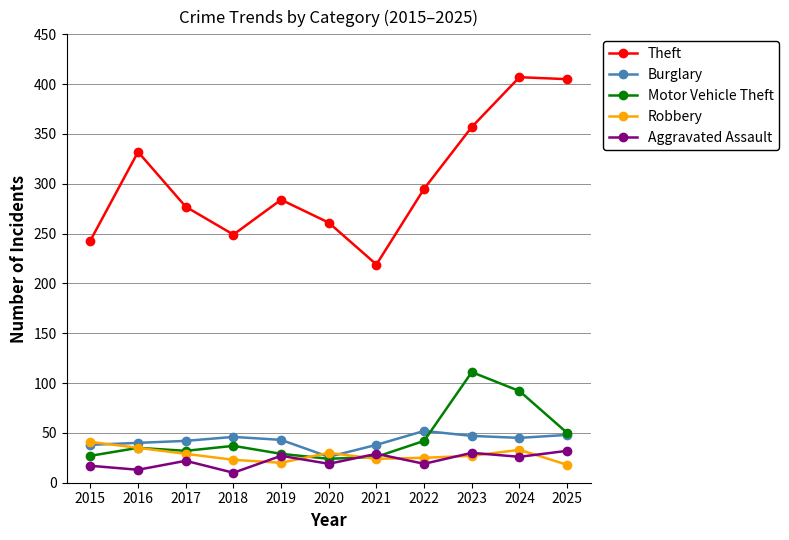

What is the value of the Theft point at the 2nd from the left?

332